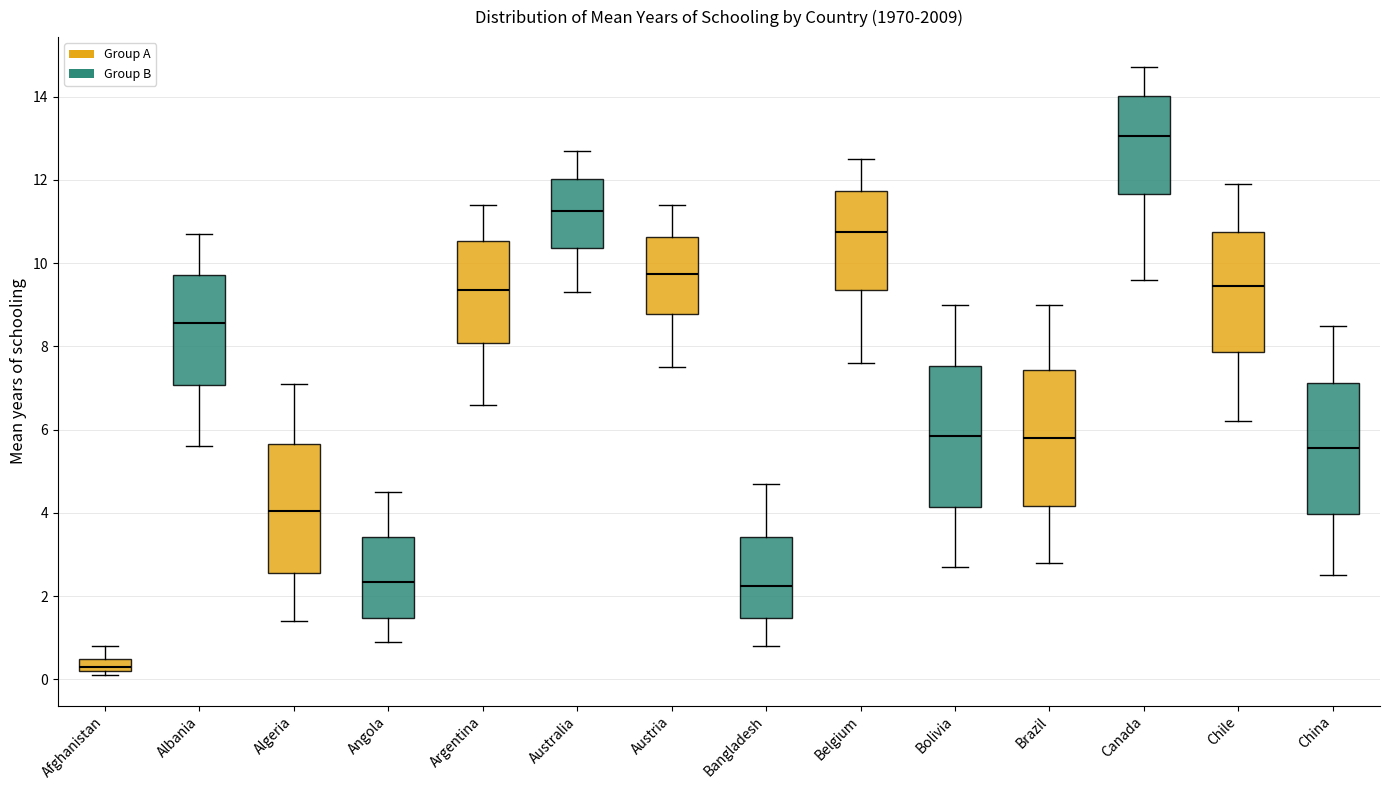

Where is the upper edge of the box for Algeria on the y-axis? The values are not printed on the chart, so give them approximately, as read against the axis.

5.6